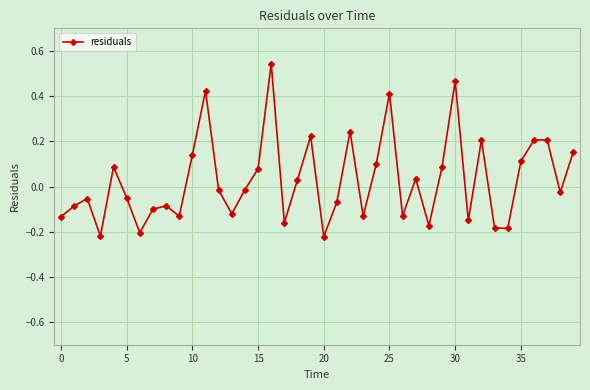

How many points are lower than both their immediate neighbors (excluding endpoints)?

12